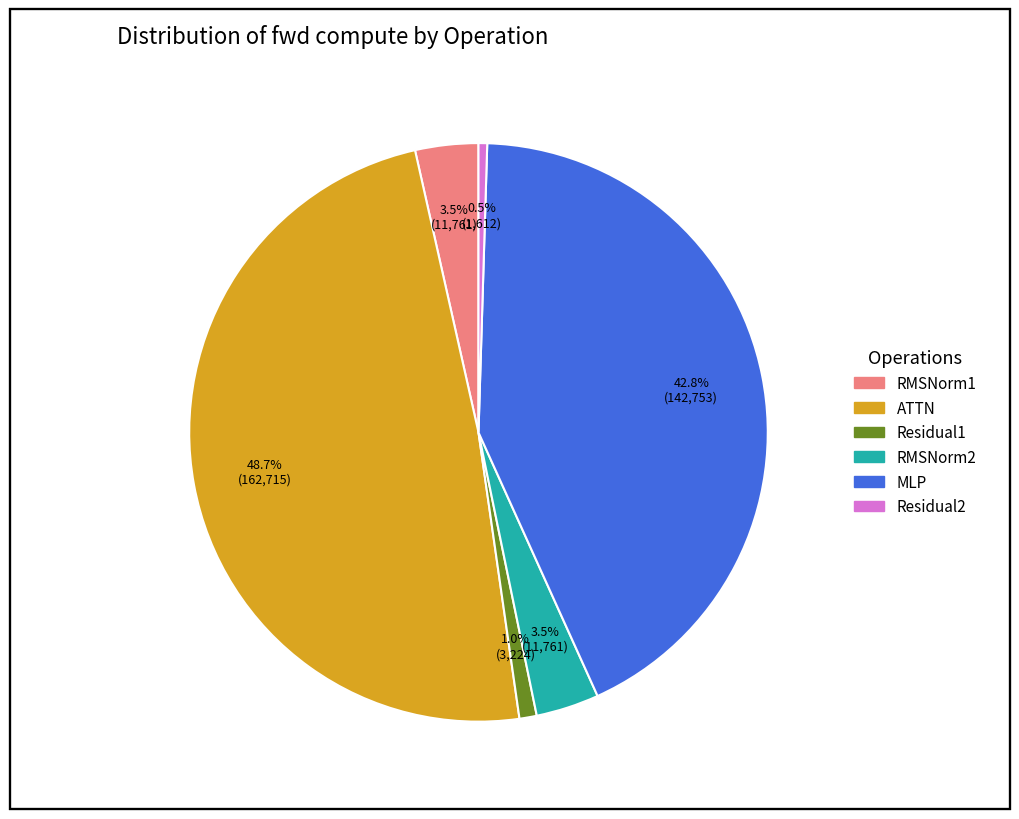

Is the sum of RMSNorm2 and Residual1 greater than half?

No